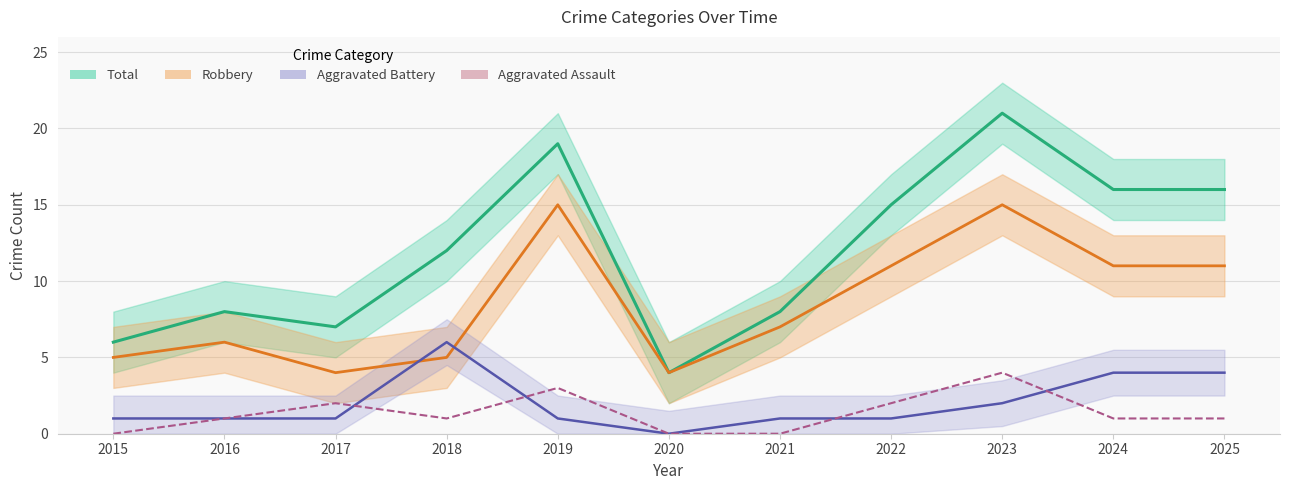

At 2023, list the series in order from largest to smallest.

Total, Robbery, Aggravated Assault, Aggravated Battery